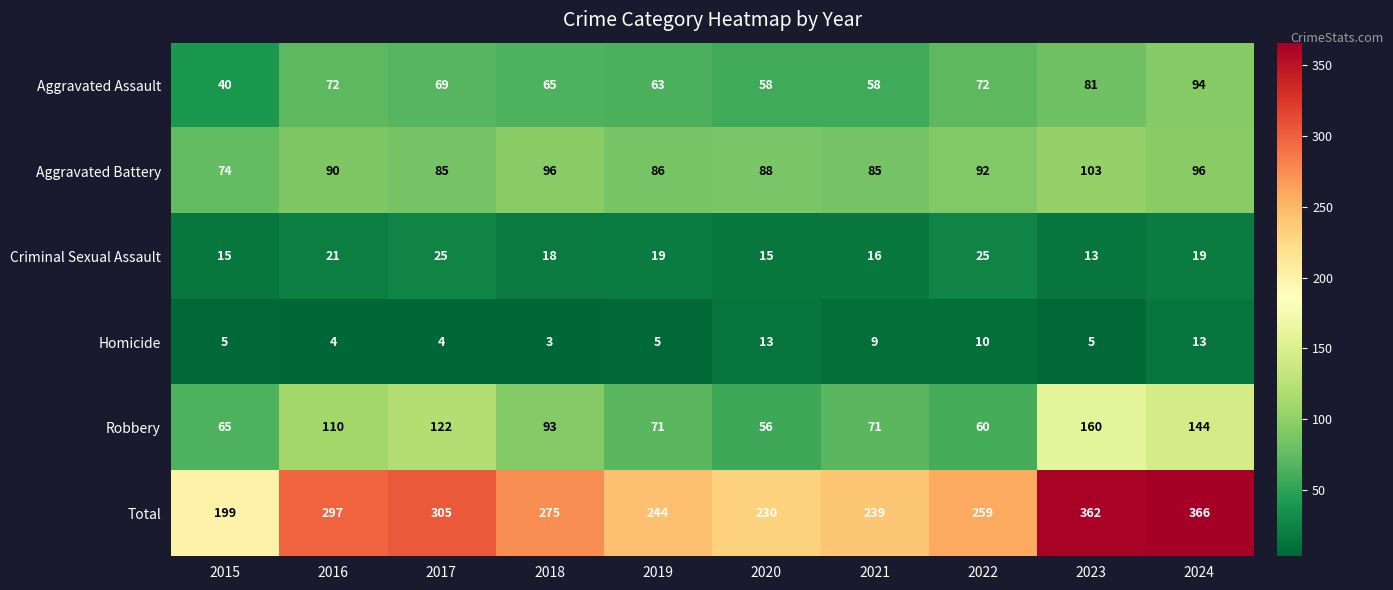

What is the difference between the maximum and minimum values in the Homicide series?

10